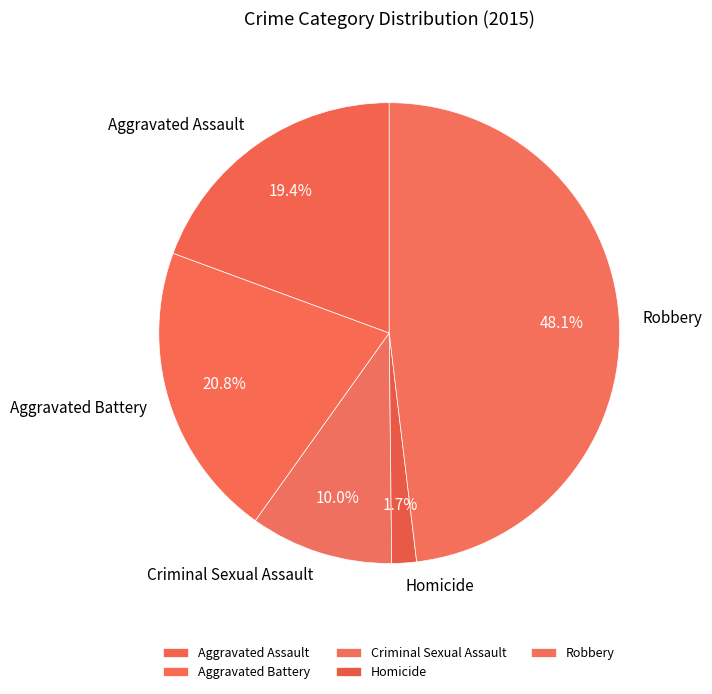

True or false: Aggravated Battery accounts for 28% of the total.

False